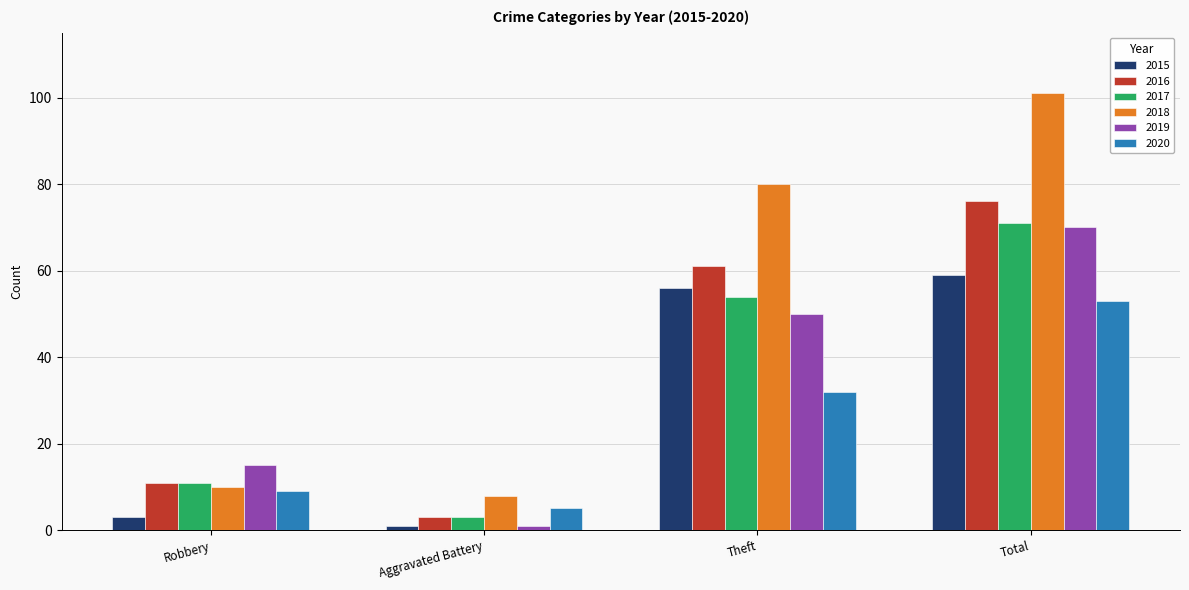

What is the difference between the 2020 values at Aggravated Battery and Total?

48